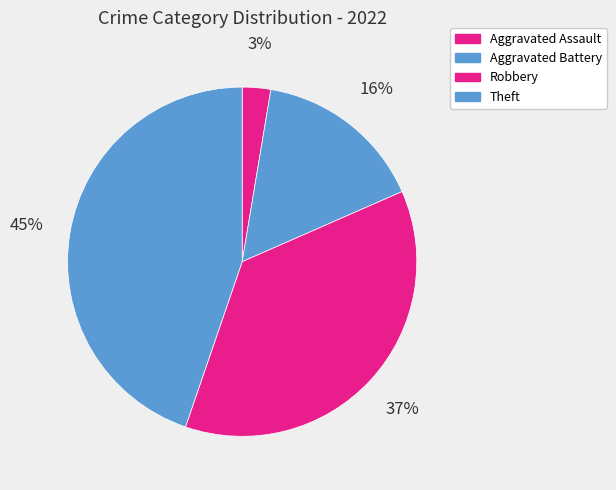

How many slices are in this pie chart?

4